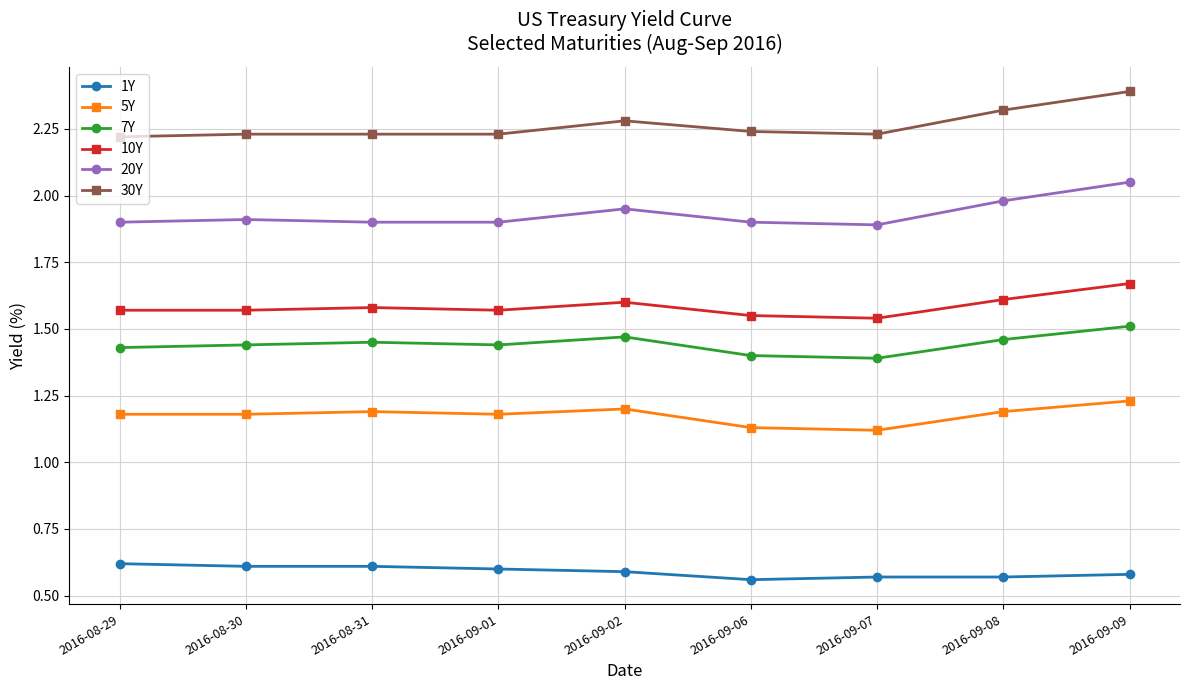

Rank the series at 2016-09-06 from highest to lowest value.

30Y, 20Y, 10Y, 7Y, 5Y, 1Y